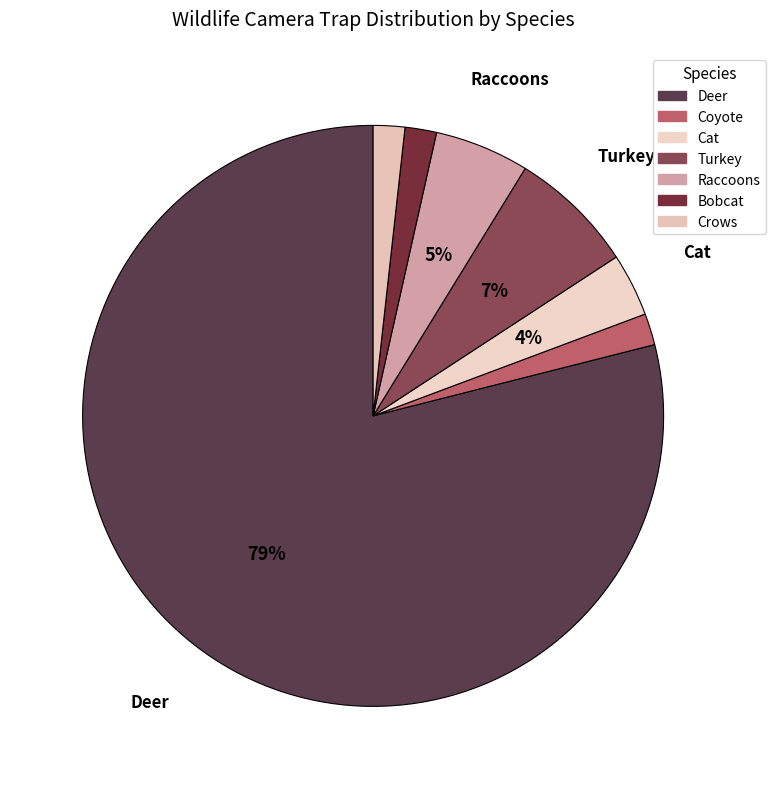

To the nearest percent, what percentage of the pie is Coyote?

2%